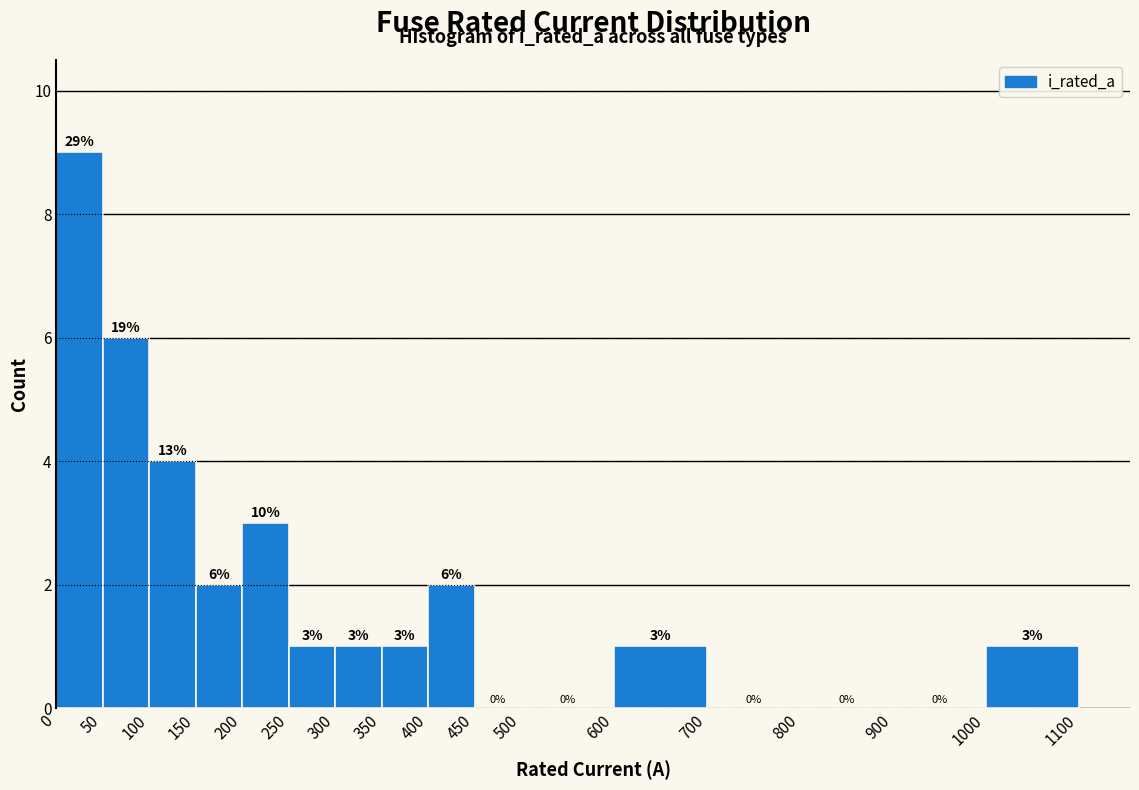

Which range on the x-axis has the tallest bar?

0 to 50